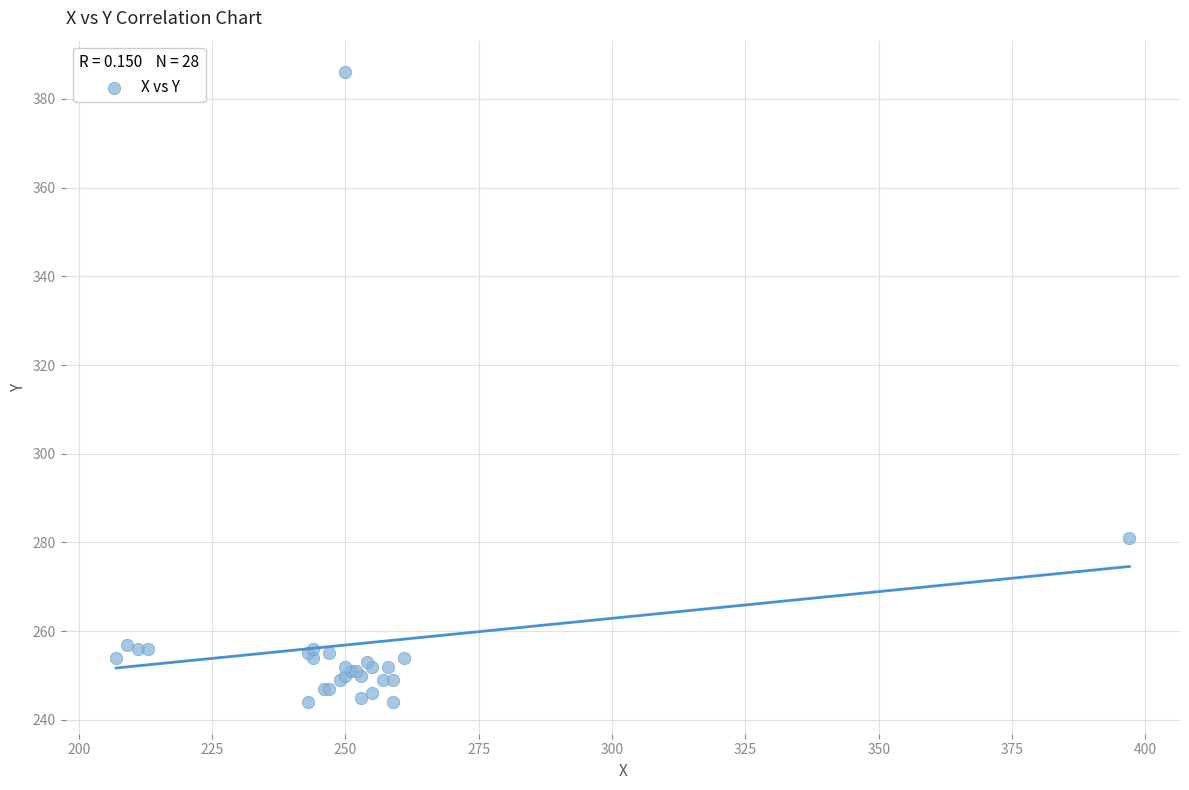

What Y value in the scatter plot is closest to 315?

281